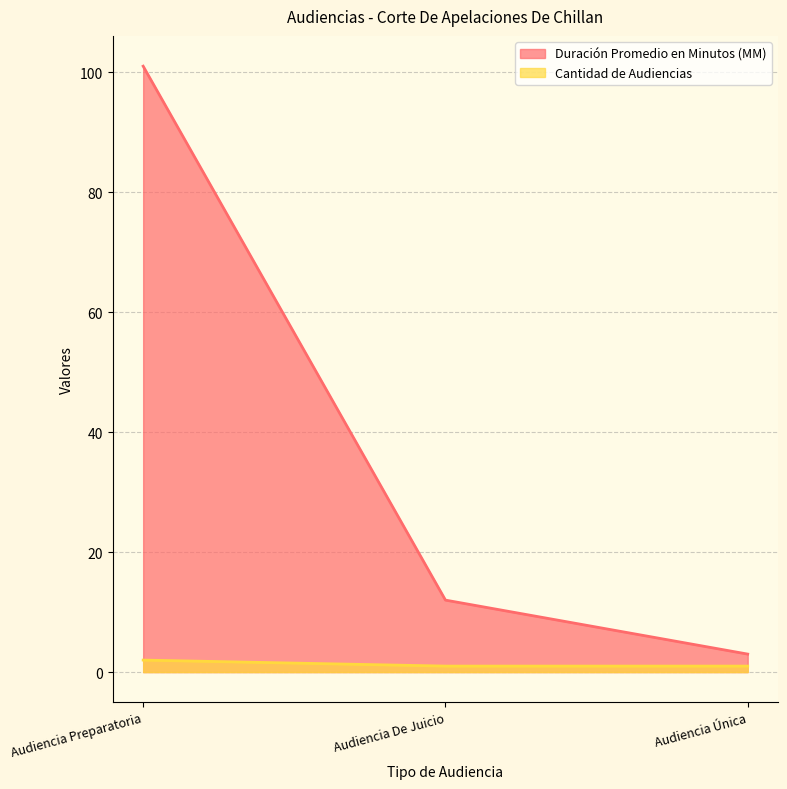

Does the chart have visible grid lines?

Yes